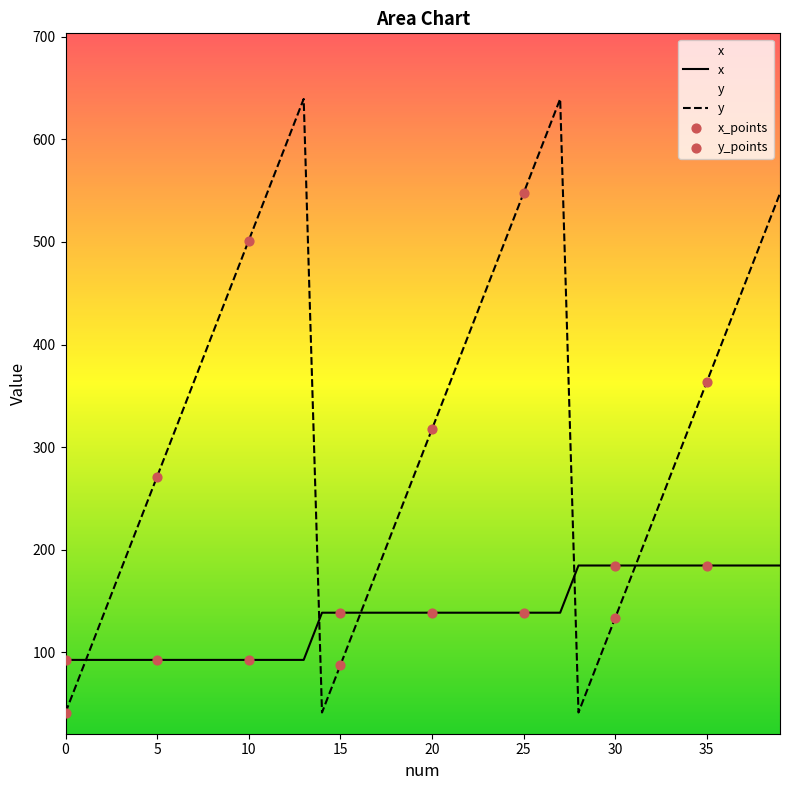

Is the value of y at 0 greater than the value of x at 5?

No